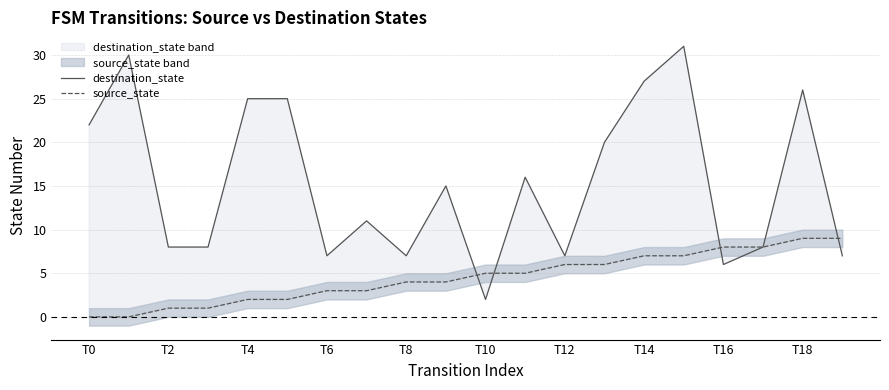

What is the maximum value for destination_state?

31